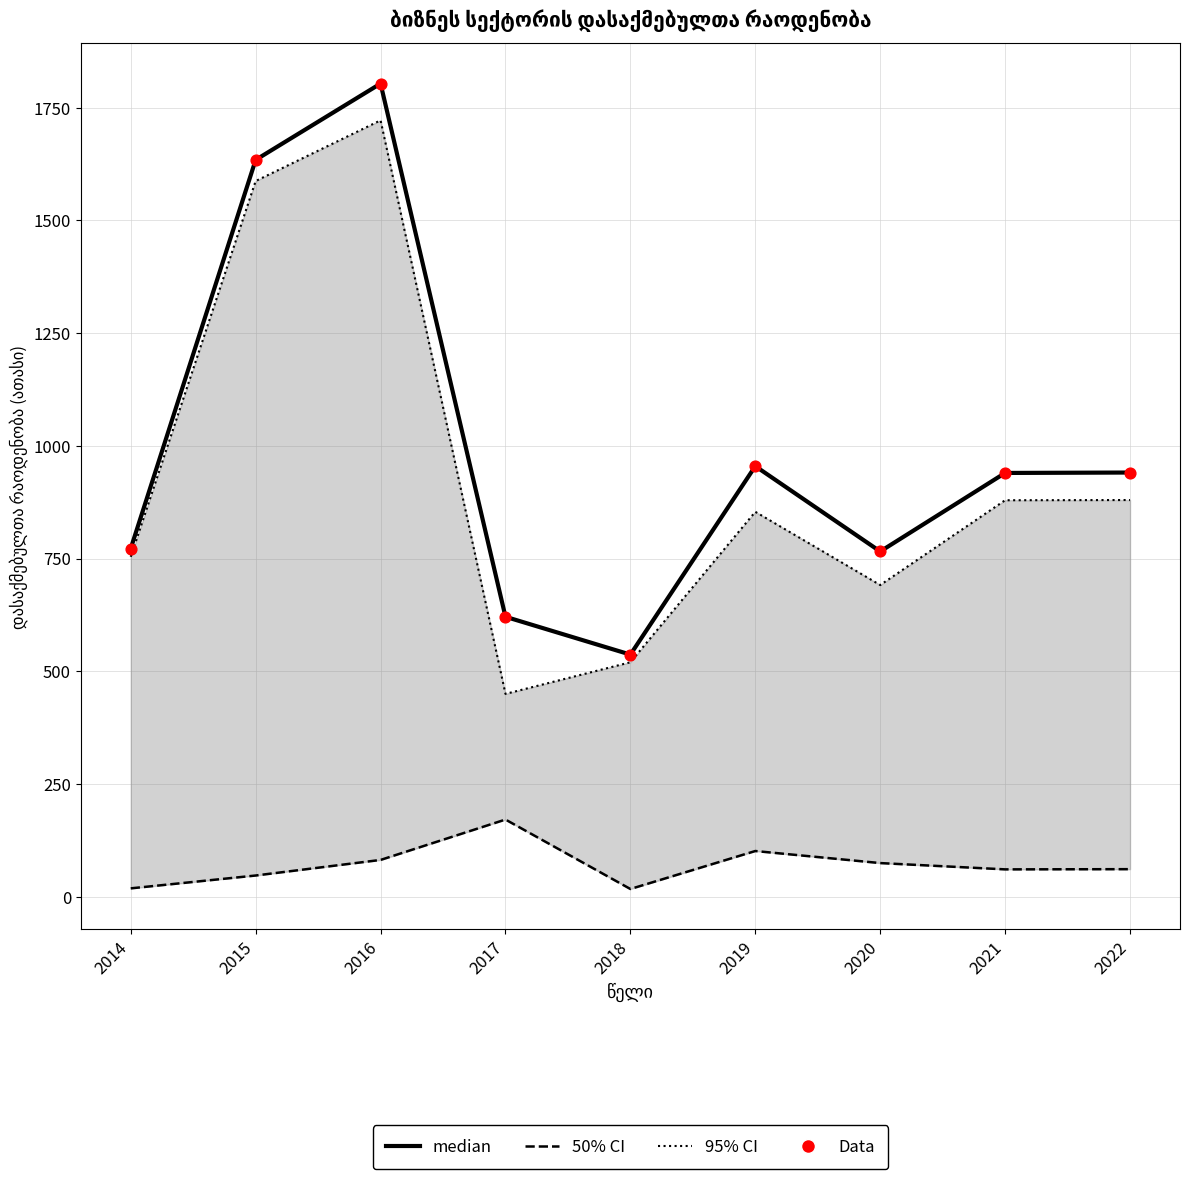

Which series has the largest total across all categories?

დასაქმებულთა რაოდენობა